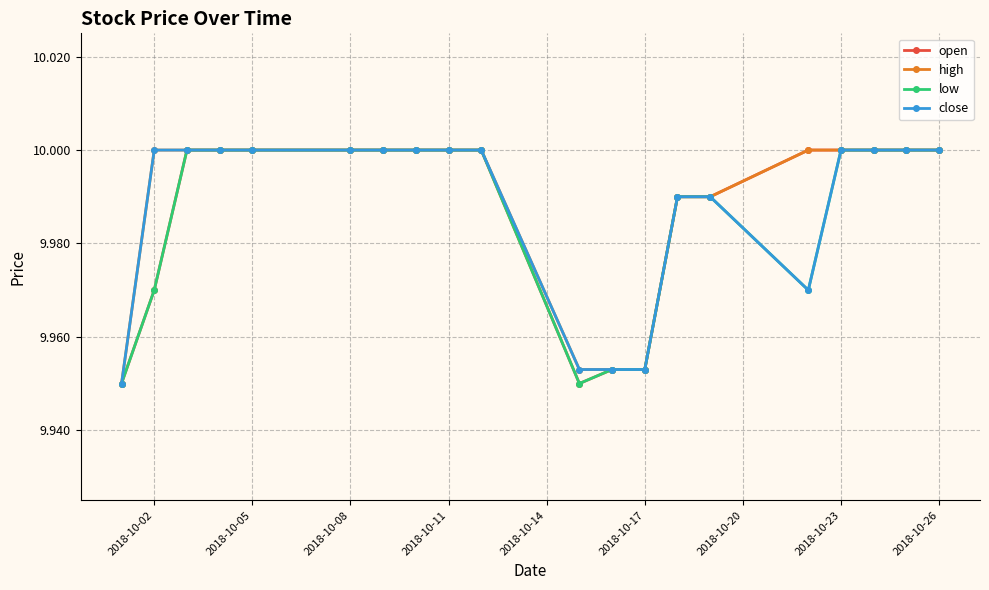

The close series shows 10.0 at 2018-10-11. True or false?

True